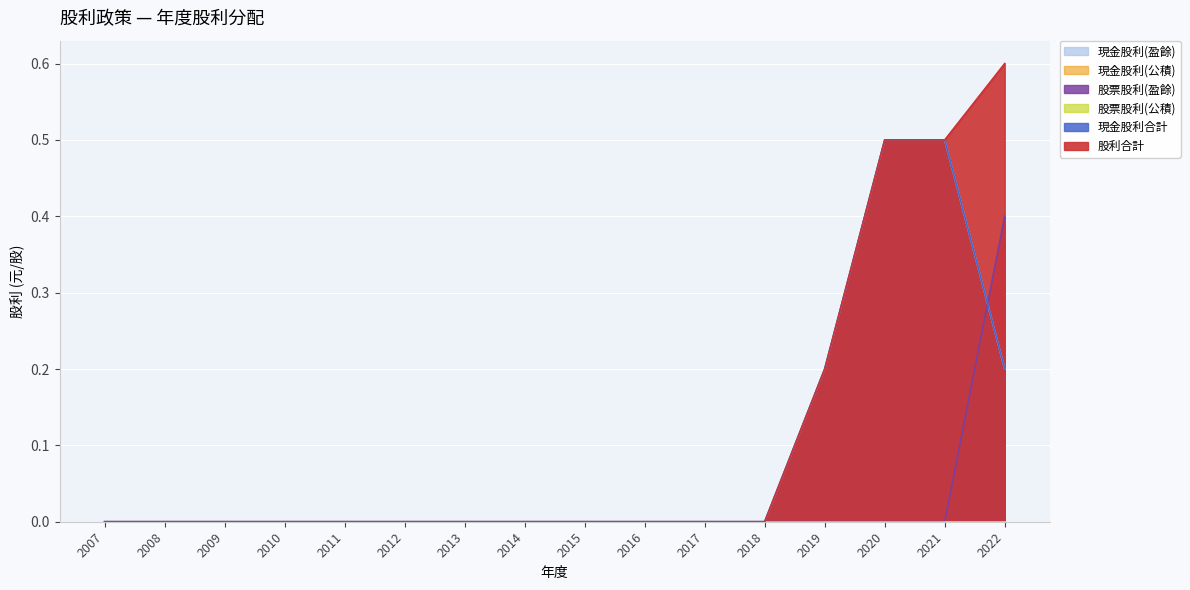

Reading right to left, extract all data points from this chart.

現金股利(盈餘): 2022=0.2	2021=0.5	2020=0.5	2019=0.2	2018=0.0	2017=0.0	2016=0.0	2015=0.0	2014=0.0	2013=0.0	2012=0.0	2011=0.0	2010=0.0	2009=0.0	2008=0.0	2007=0.0
股票股利(盈餘): 2022=0.4	2021=0.0	2020=0.0	2019=0.0	2018=0.0	2017=0.0	2016=0.0	2015=0.0	2014=0.0	2013=0.0	2012=0.0	2011=0.0	2010=0.0	2009=0.0	2008=0.0	2007=0.0
現金股利合計: 2022=0.2	2021=0.5	2020=0.5	2019=0.2	2018=0.0	2017=0.0	2016=0.0	2015=0.0	2014=0.0	2013=0.0	2012=0.0	2011=0.0	2010=0.0	2009=0.0	2008=0.0	2007=0.0
股利合計: 2022=0.6	2021=0.5	2020=0.5	2019=0.2	2018=0.0	2017=0.0	2016=0.0	2015=0.0	2014=0.0	2013=0.0	2012=0.0	2011=0.0	2010=0.0	2009=0.0	2008=0.0	2007=0.0